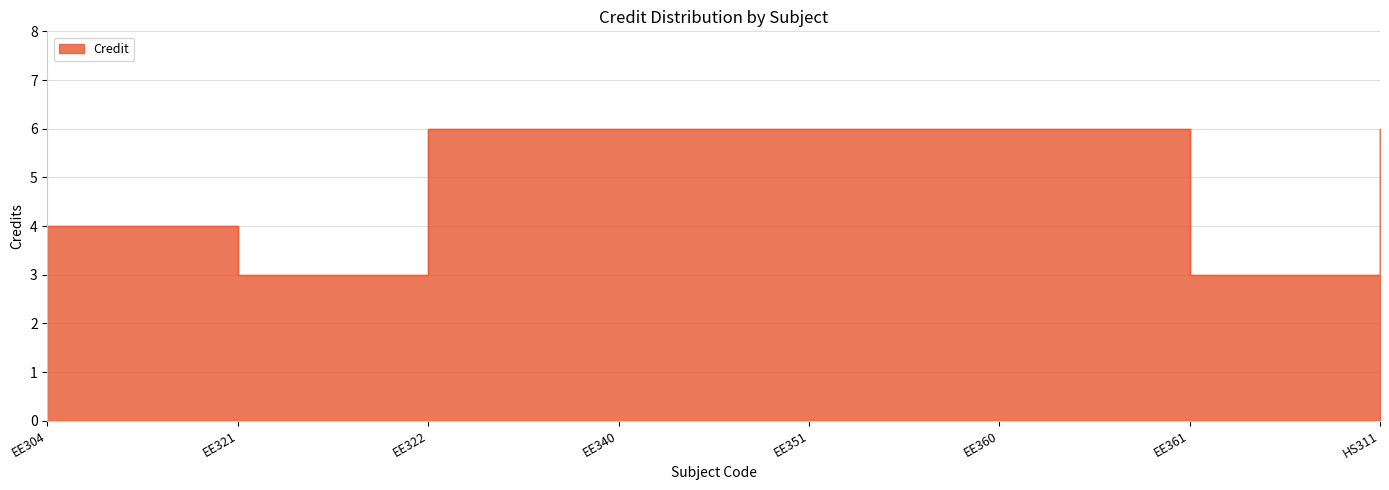

What is the smallest value displayed?

3